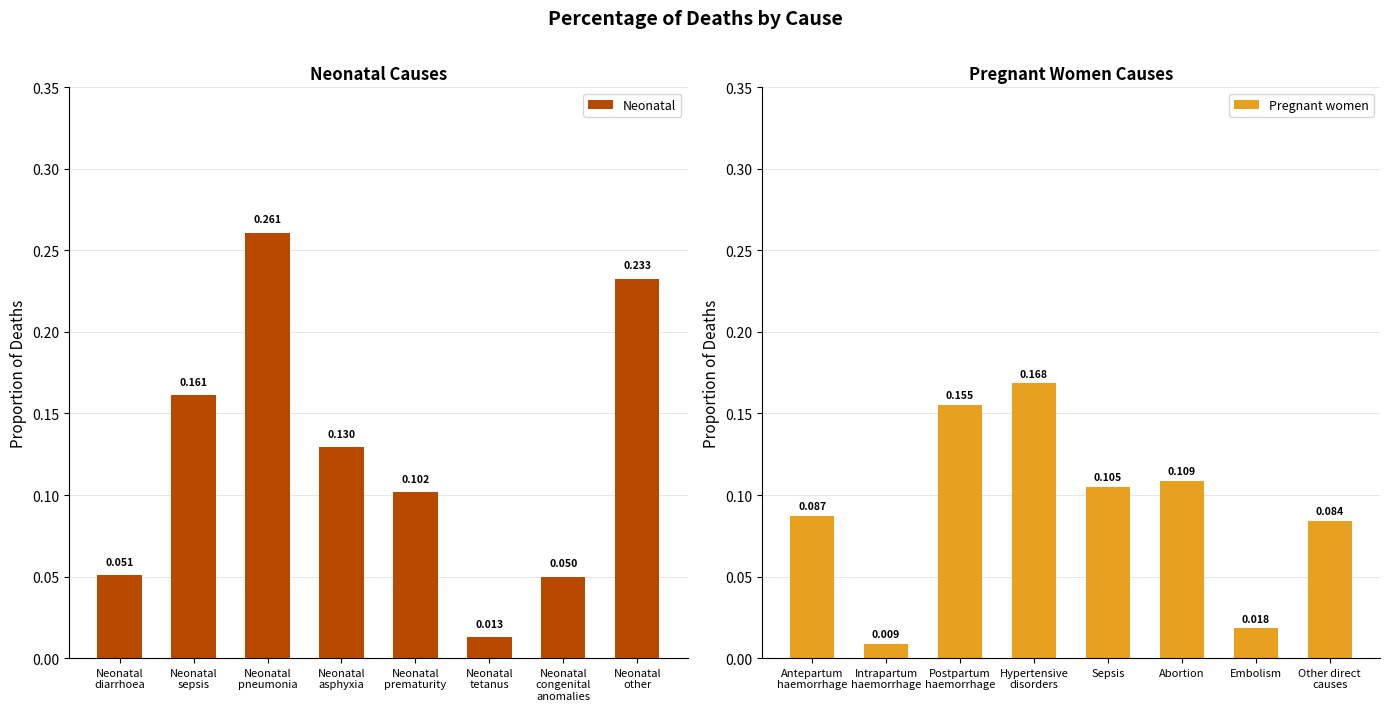

Rank the series by their average value, from highest to lowest.

Neonatal, Pregnant women